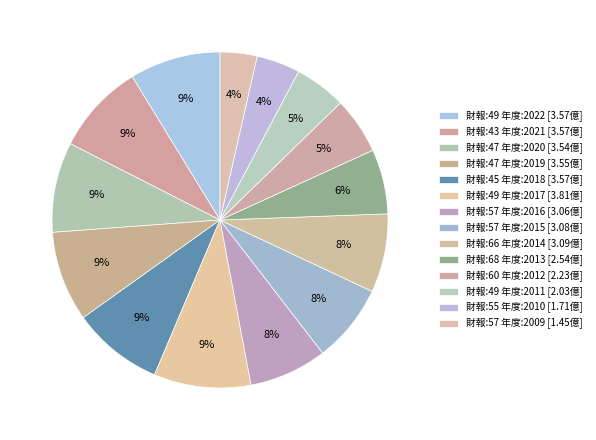

How many segments does this pie chart have?

14